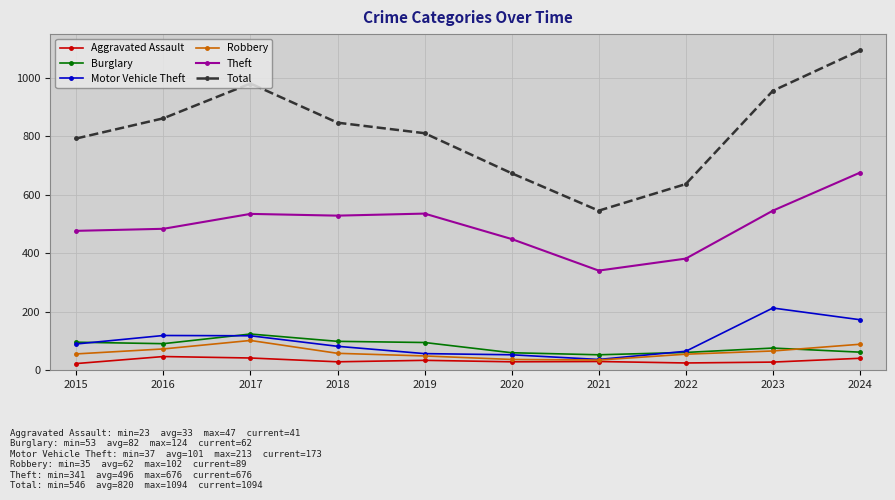

What is the difference between the maximum and minimum values in the Aggravated Assault series?

24